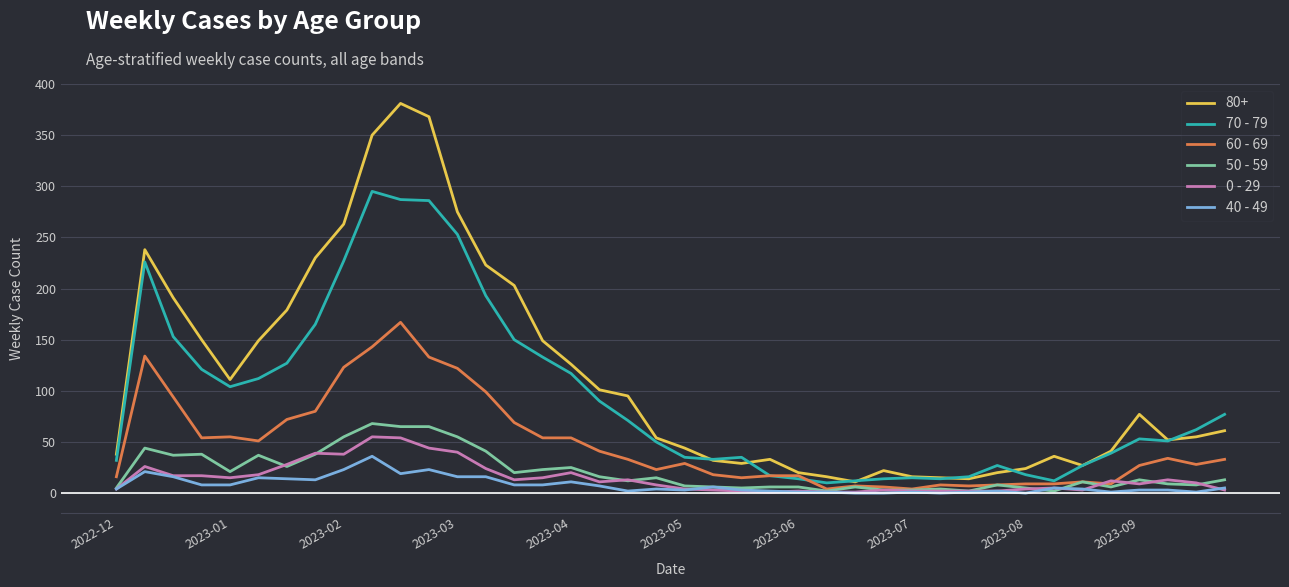

In 70 - 79, how many points are higher than both neighbors (excluding endpoints)?

6